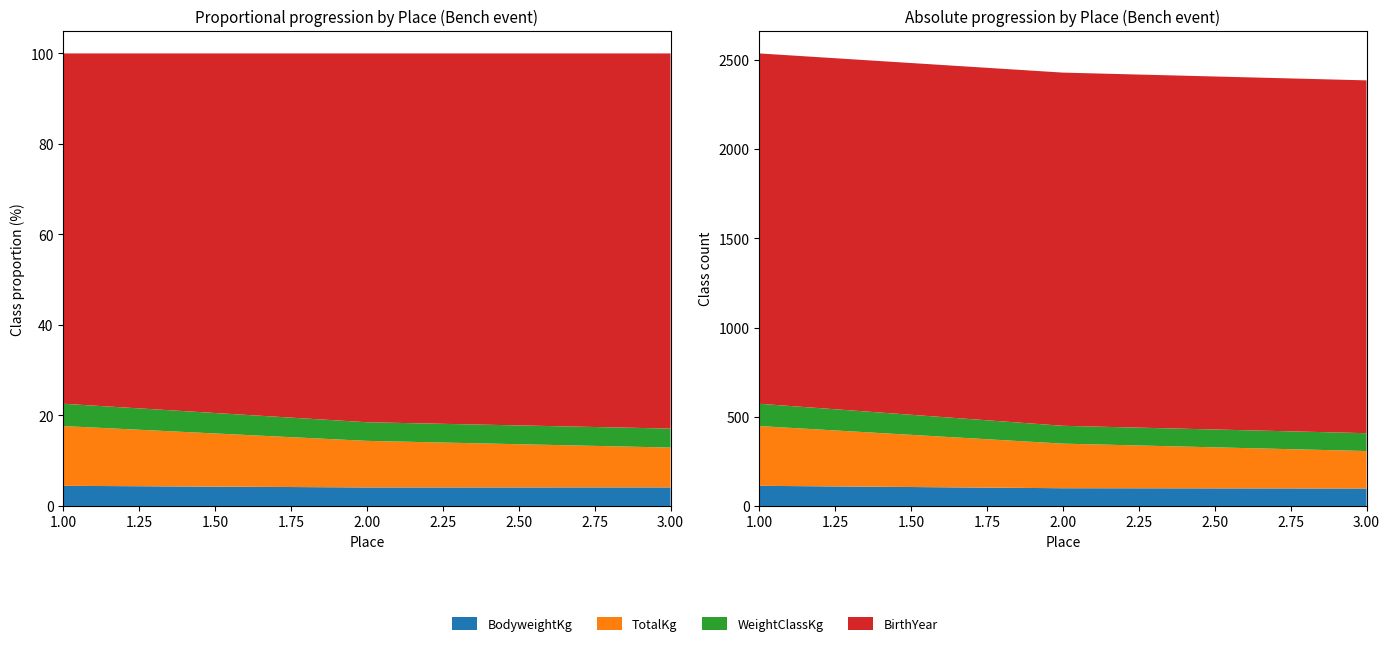

Reading right to left, transcribe all the data shown in this chart.

BodyweightKg: 3=98.0	2=99.5	1=113.0
TotalKg: 3=210.0	2=250.0	1=335.0
WeightClassKg: 3=100.0	2=100.0	1=125.0
BirthYear: 3=1978.0	2=1980.0	1=1964.0